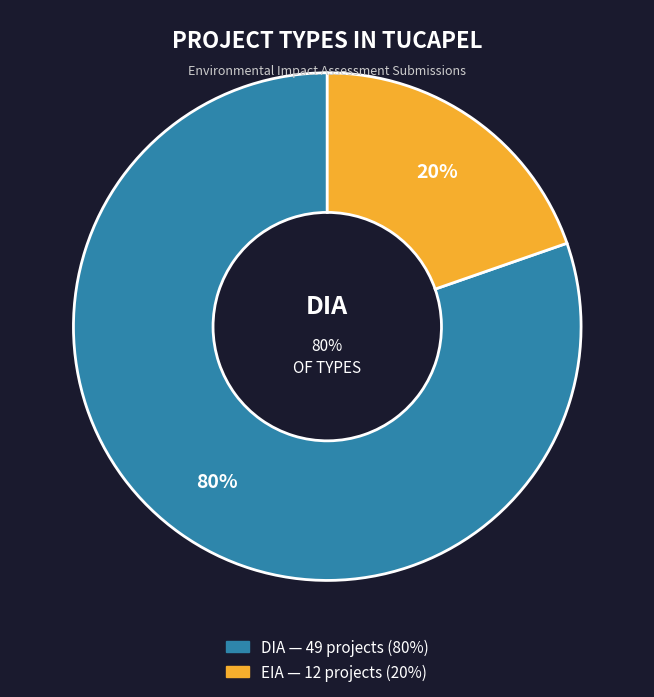

To the nearest percent, what is the difference between the largest and smallest slice percentages?

80%